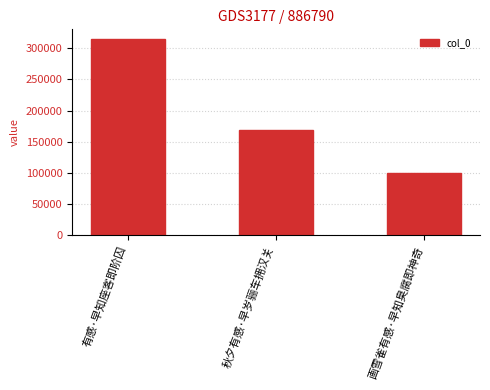

At which category does the chart reach its peak across all series?

有感·早知座客即阶囚